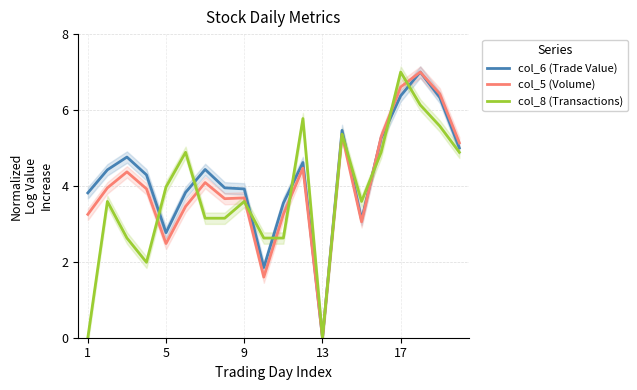

What is the maximum value for col_5 (Volume)?

7.0